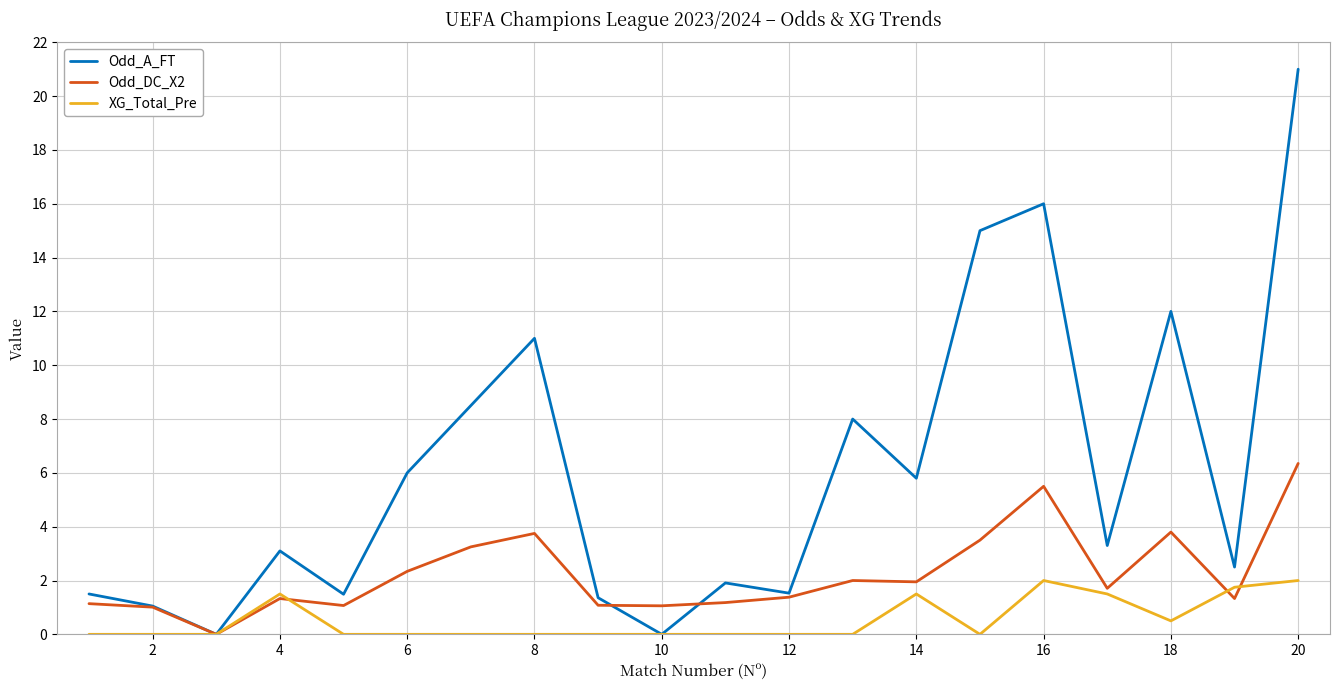

What is the highest value of the Odd_A_FT series?

21.0